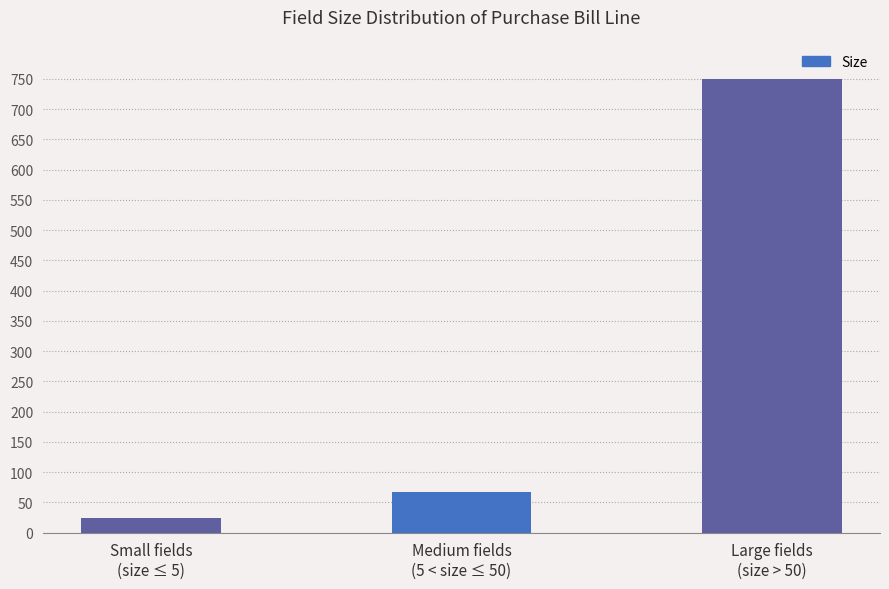

Is it true that the value at Medium fields
(5 < size ≤ 50) is 67?

True